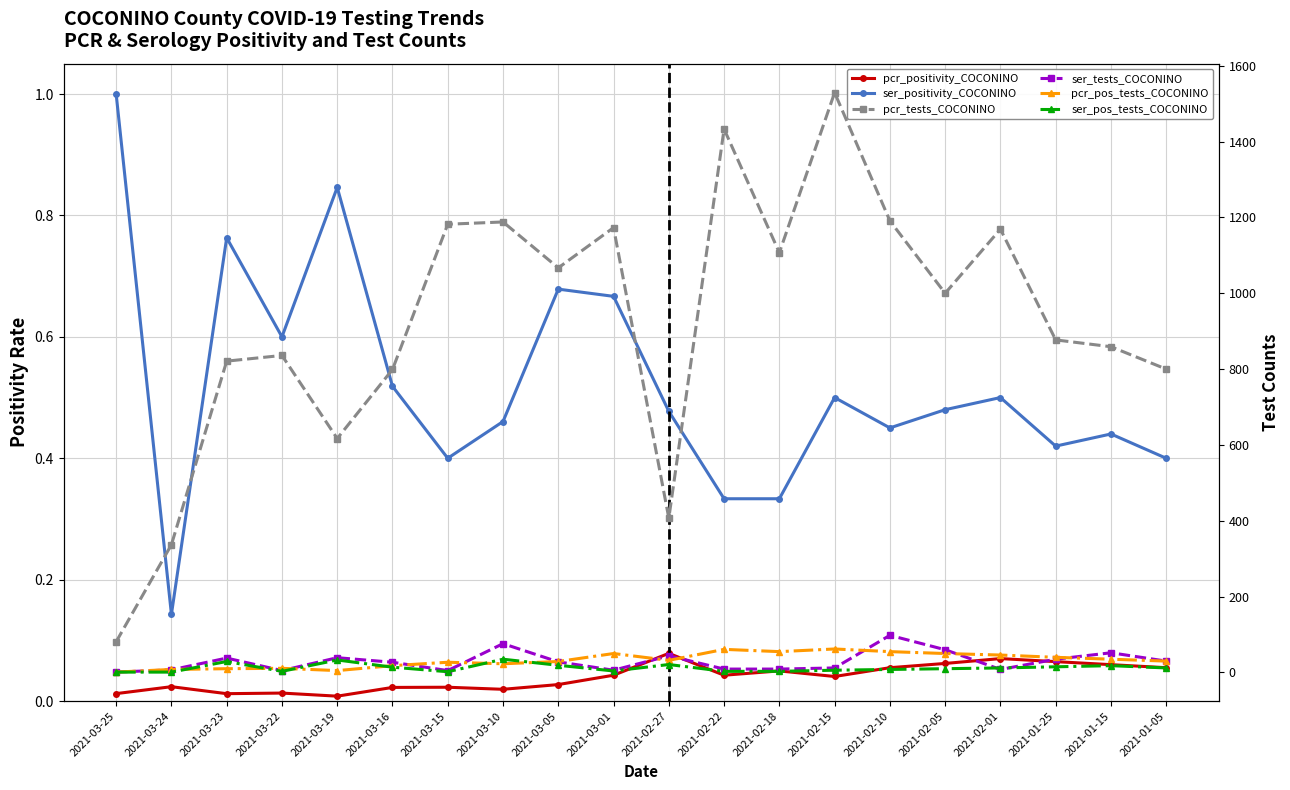

Reading right to left, what are all the values shown in this chart?

pcr_positivity_COCONINO: 2021-01-05=0.1	2021-01-15=0.1	2021-01-25=0.1	2021-02-01=0.1	2021-02-05=0.1	2021-02-10=0.1	2021-02-15=0.0	2021-02-18=0.0	2021-02-22=0.0	2021-02-27=0.1	2021-03-01=0.0	2021-03-05=0.0	2021-03-10=0.0	2021-03-15=0.0	2021-03-16=0.0	2021-03-19=0.0	2021-03-22=0.0	2021-03-23=0.0	2021-03-24=0.0	2021-03-25=0.0
ser_positivity_COCONINO: 2021-01-05=0.4	2021-01-15=0.4	2021-01-25=0.4	2021-02-01=0.5	2021-02-05=0.5	2021-02-10=0.5	2021-02-15=0.5	2021-02-18=0.3	2021-02-22=0.3	2021-02-27=0.5	2021-03-01=0.7	2021-03-05=0.7	2021-03-10=0.5	2021-03-15=0.4	2021-03-16=0.5	2021-03-19=0.8	2021-03-22=0.6	2021-03-23=0.8	2021-03-24=0.1	2021-03-25=1.0
pcr_tests_COCONINO: 2021-01-05=800.0	2021-01-15=859.0	2021-01-25=877.0	2021-02-01=1169.0	2021-02-05=1000.0	2021-02-10=1191.0	2021-02-15=1529.0	2021-02-18=1107.0	2021-02-22=1433.0	2021-02-27=407.0	2021-03-01=1173.0	2021-03-05=1067.0	2021-03-10=1188.0	2021-03-15=1182.0	2021-03-16=799.0	2021-03-19=617.0	2021-03-22=836.0	2021-03-23=821.0	2021-03-24=337.0	2021-03-25=81.0
ser_tests_COCONINO: 2021-01-05=30.0	2021-01-15=52.0	2021-01-25=35.0	2021-02-01=8.0	2021-02-05=60.0	2021-02-10=98.0	2021-02-15=12.0	2021-02-18=9.0	2021-02-22=9.0	2021-02-27=44.0	2021-03-01=6.0	2021-03-05=28.0	2021-03-10=76.0	2021-03-15=5.0	2021-03-16=27.0	2021-03-19=39.0	2021-03-22=5.0	2021-03-23=38.0	2021-03-24=7.0	2021-03-25=1.0
pcr_pos_tests_COCONINO: 2021-01-05=30.0	2021-01-15=35.0	2021-01-25=40.0	2021-02-01=46.0	2021-02-05=50.0	2021-02-10=55.0	2021-02-15=62.0	2021-02-18=55.0	2021-02-22=61.0	2021-02-27=32.0	2021-03-01=50.0	2021-03-05=29.0	2021-03-10=23.0	2021-03-15=27.0	2021-03-16=18.0	2021-03-19=5.0	2021-03-22=11.0	2021-03-23=10.0	2021-03-24=8.0	2021-03-25=1.0
ser_pos_tests_COCONINO: 2021-01-05=12.0	2021-01-15=18.0	2021-01-25=15.0	2021-02-01=12.0	2021-02-05=10.0	2021-02-10=8.0	2021-02-15=6.0	2021-02-18=3.0	2021-02-22=3.0	2021-02-27=21.0	2021-03-01=4.0	2021-03-05=19.0	2021-03-10=35.0	2021-03-15=2.0	2021-03-16=14.0	2021-03-19=33.0	2021-03-22=3.0	2021-03-23=29.0	2021-03-24=1.0	2021-03-25=1.0